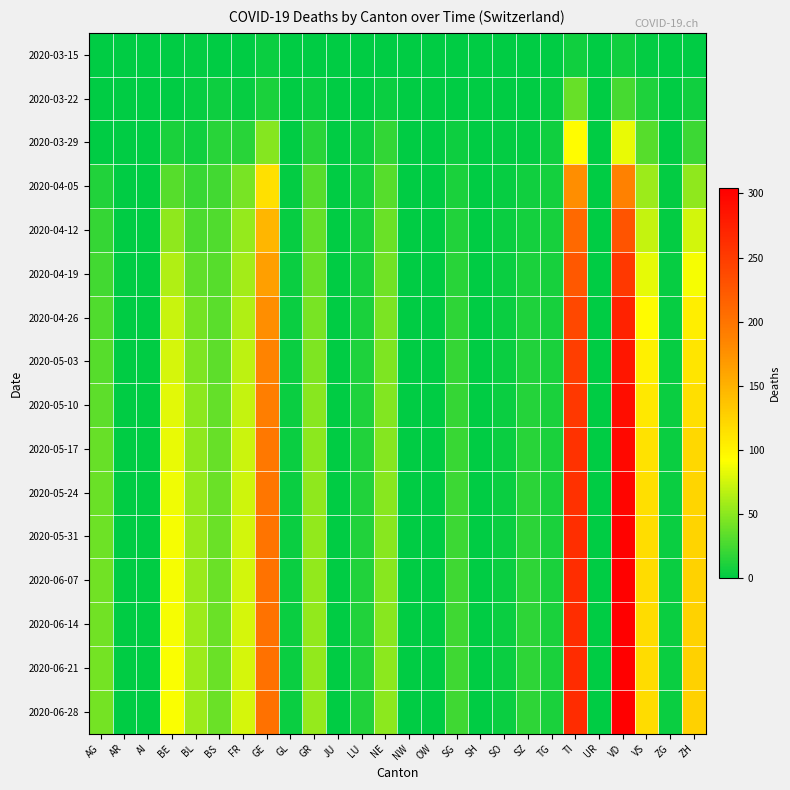

Reading left to right, extract all data points from this chart.

2020-03-15: AG=0	AR=1	AI=0	BE=0	BL=2	BS=0	FR=0	GE=4	GL=0	GR=0	JU=0	LU=0	NE=0	NW=0	OW=0	SG=0	SH=0	SO=0	SZ=0	TG=0	TI=6	UR=0	VD=6	VS=2	ZG=0	ZH=1
2020-03-22: AG=1	AR=0	AI=0	BE=0	BL=3	BS=5	FR=3	GE=10	GL=0	GR=4	JU=0	LU=1	NE=4	NW=0	OW=0	SG=0	SH=0	SO=0	SZ=0	TG=3	TI=37	UR=0	VD=26	VS=11	ZG=0	ZH=6
2020-03-29: AG=0	AR=0	AI=0	BE=10	BL=6	BS=15	FR=15	GE=48	GL=1	GR=15	JU=0	LU=5	NE=18	NW=0	OW=0	SG=5	SH=0	SO=2	SZ=2	TG=6	TI=93	UR=0	VD=84	VS=31	ZG=1	ZH=22
2020-04-05: AG=13	AR=0	AI=0	BE=31	BL=21	BS=24	FR=43	GE=114	GL=2	GR=31	JU=0	LU=8	NE=32	NW=0	OW=0	SG=10	SH=1	SO=3	SZ=6	TG=8	TI=177	UR=1	VD=188	VS=56	ZG=2	ZH=52
2020-04-12: AG=20	AR=0	AI=0	BE=52	BL=28	BS=29	FR=54	GE=147	GL=3	GR=36	JU=0	LU=9	NE=38	NW=0	OW=0	SG=12	SH=1	SO=4	SZ=8	TG=9	TI=209	UR=1	VD=229	VS=71	ZG=2	ZH=75
2020-04-19: AG=24	AR=0	AI=0	BE=63	BL=35	BS=31	FR=59	GE=164	GL=4	GR=39	JU=0	LU=9	NE=41	NW=0	OW=0	SG=15	SH=1	SO=4	SZ=10	TG=9	TI=225	UR=1	VD=253	VS=82	ZG=3	ZH=88
2020-04-26: AG=29	AR=0	AI=0	BE=72	BL=42	BS=33	FR=64	GE=177	GL=4	GR=43	JU=0	LU=10	NE=44	NW=0	OW=0	SG=17	SH=1	SO=4	SZ=11	TG=9	TI=239	UR=1	VD=272	VS=94	ZG=3	ZH=104
2020-05-03: AG=31	AR=0	AI=0	BE=77	BL=46	BS=34	FR=68	GE=186	GL=4	GR=46	JU=0	LU=11	NE=46	NW=0	OW=0	SG=19	SH=1	SO=4	SZ=13	TG=10	TI=248	UR=1	VD=283	VS=103	ZG=3	ZH=111
2020-05-10: AG=34	AR=0	AI=0	BE=81	BL=50	BS=36	FR=71	GE=191	GL=4	GR=49	JU=0	LU=11	NE=47	NW=0	OW=0	SG=20	SH=1	SO=4	SZ=14	TG=10	TI=254	UR=1	VD=291	VS=109	ZG=4	ZH=116
2020-05-17: AG=37	AR=0	AI=0	BE=84	BL=52	BS=37	FR=73	GE=196	GL=4	GR=51	JU=0	LU=12	NE=48	NW=0	OW=0	SG=21	SH=1	SO=4	SZ=15	TG=10	TI=258	UR=1	VD=296	VS=113	ZG=4	ZH=120
2020-05-24: AG=39	AR=0	AI=0	BE=86	BL=54	BS=38	FR=74	GE=198	GL=4	GR=52	JU=0	LU=12	NE=49	NW=0	OW=0	SG=22	SH=1	SO=4	SZ=16	TG=10	TI=260	UR=1	VD=299	VS=116	ZG=4	ZH=123
2020-05-31: AG=40	AR=0	AI=0	BE=88	BL=55	BS=38	FR=75	GE=200	GL=4	GR=53	JU=0	LU=12	NE=49	NW=0	OW=0	SG=22	SH=1	SO=4	SZ=16	TG=10	TI=262	UR=1	VD=301	VS=117	ZG=4	ZH=124
2020-06-07: AG=41	AR=0	AI=0	BE=89	BL=55	BS=38	FR=75	GE=201	GL=4	GR=53	JU=0	LU=12	NE=49	NW=0	OW=0	SG=23	SH=1	SO=4	SZ=17	TG=10	TI=263	UR=1	VD=302	VS=118	ZG=4	ZH=125
2020-06-14: AG=41	AR=0	AI=0	BE=89	BL=56	BS=38	FR=76	GE=201	GL=4	GR=53	JU=0	LU=12	NE=49	NW=0	OW=0	SG=23	SH=1	SO=4	SZ=17	TG=10	TI=263	UR=1	VD=303	VS=118	ZG=4	ZH=125
2020-06-21: AG=42	AR=0	AI=0	BE=90	BL=56	BS=38	FR=76	GE=202	GL=4	GR=53	JU=0	LU=12	NE=50	NW=0	OW=0	SG=23	SH=1	SO=4	SZ=17	TG=10	TI=264	UR=1	VD=304	VS=118	ZG=4	ZH=126
2020-06-28: AG=42	AR=0	AI=0	BE=90	BL=56	BS=38	FR=76	GE=202	GL=4	GR=54	JU=0	LU=12	NE=50	NW=0	OW=0	SG=23	SH=1	SO=4	SZ=17	TG=10	TI=264	UR=1	VD=304	VS=118	ZG=4	ZH=126